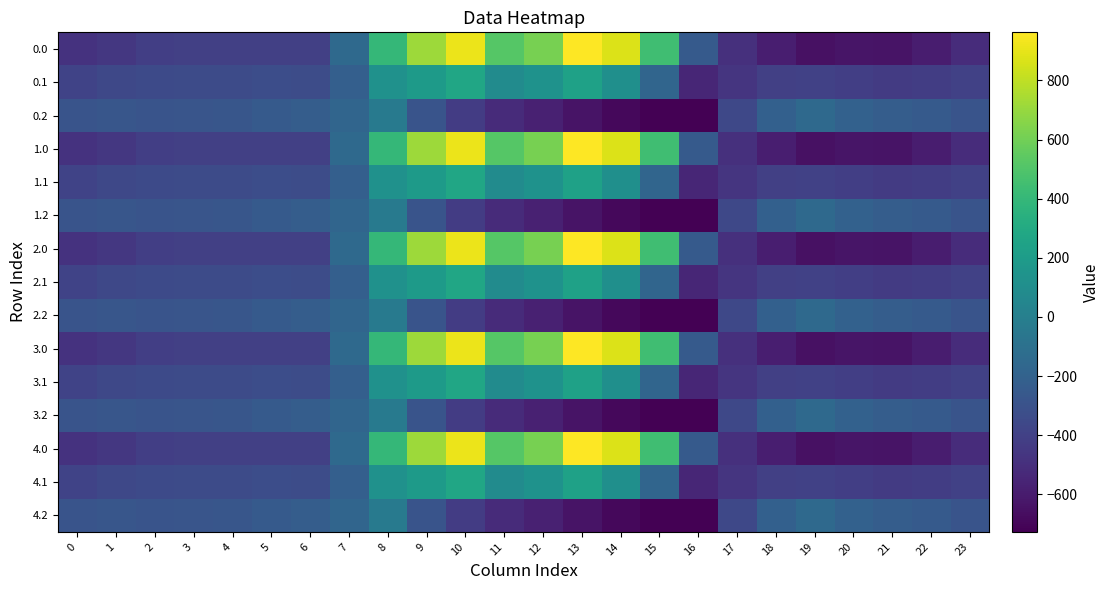

Which has a higher value, 10 or 1?

10